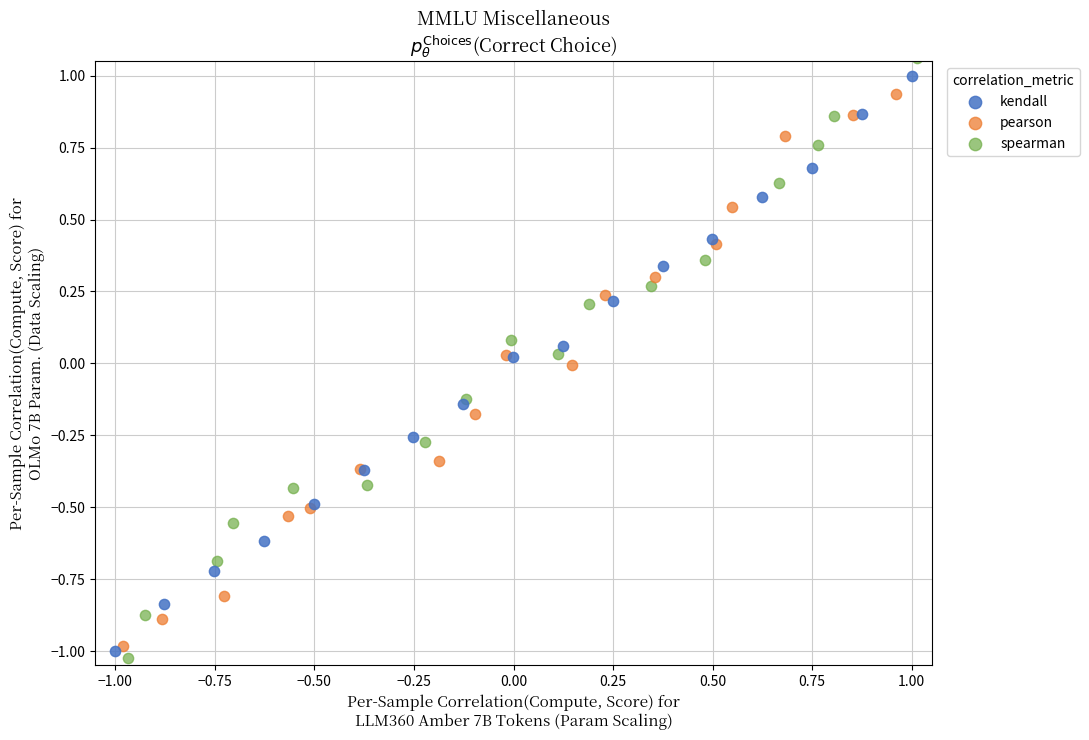

What are all the series names shown in the legend?

kendall, pearson, spearman